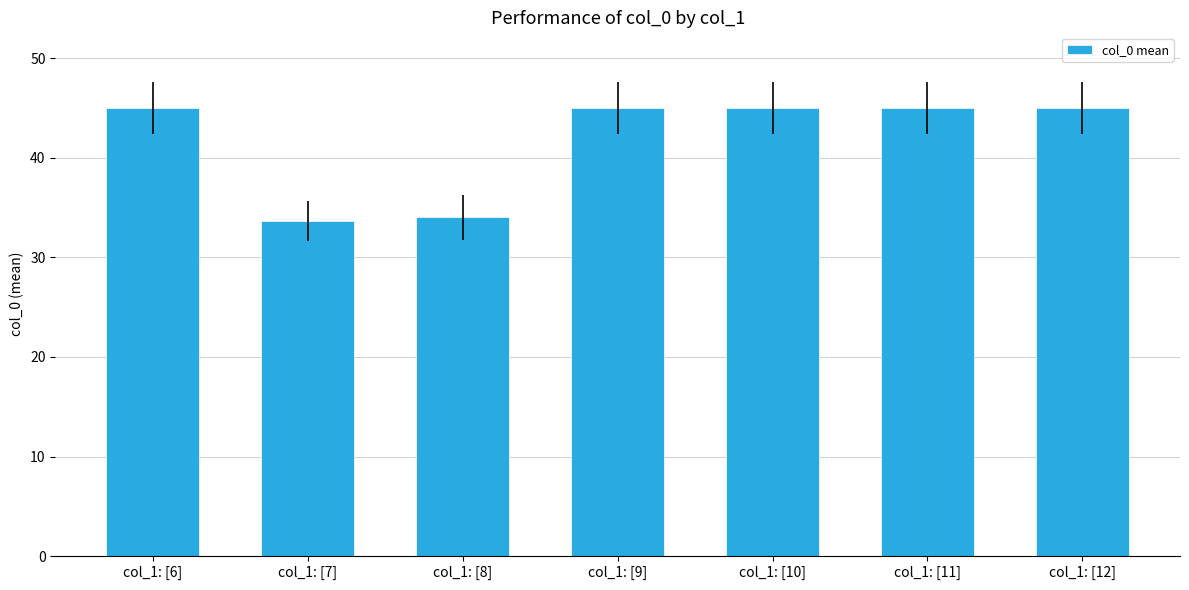

What position from the left is col_1: [12]?

7